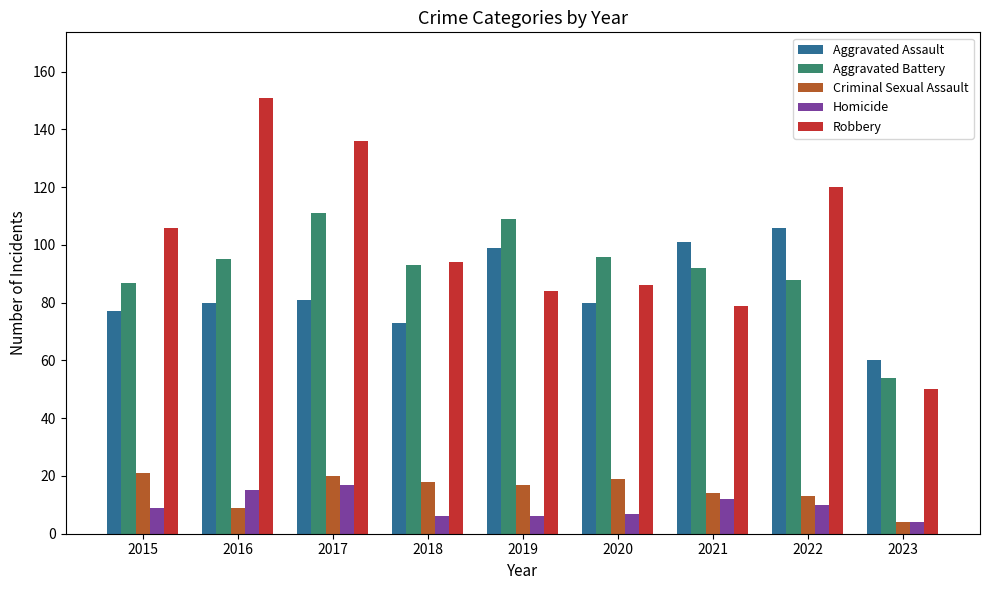

What is the value of the Robbery bar at the 6th from the left?

86